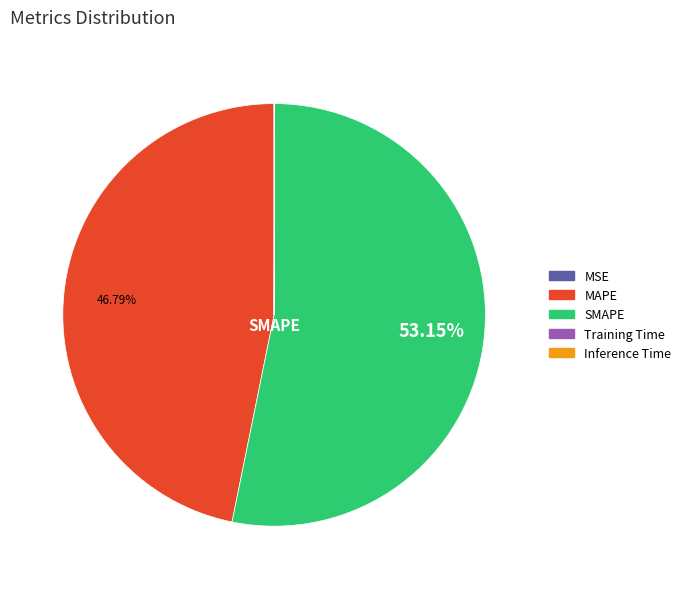

Approximately how many times larger is the value at MAPE compared to SMAPE?

0.9